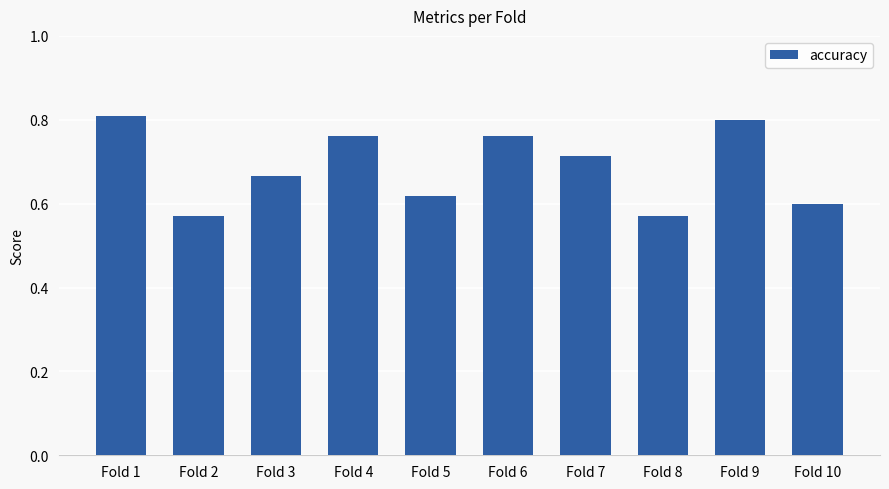

Is it true that the value at Fold 8 is 0.6?

True